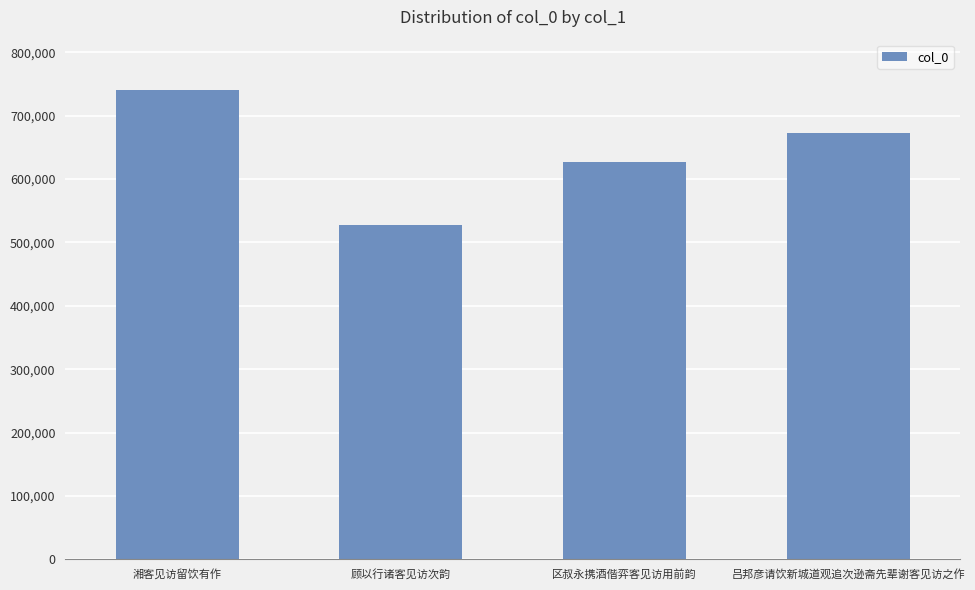

How many distinct data groups are displayed?

1